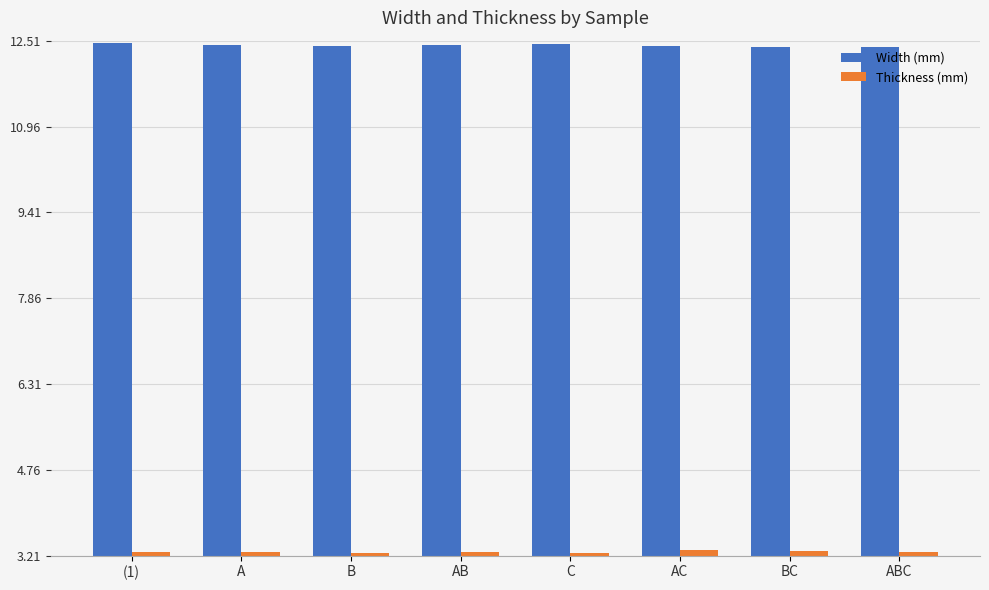

How many Width (mm) values are between 12 and 13?

8